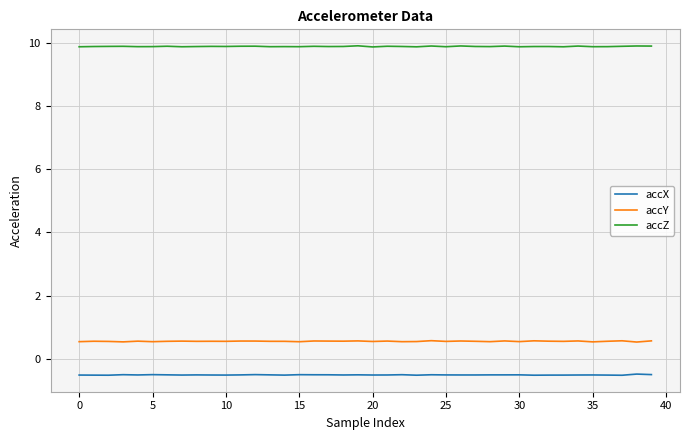

What is the minimum value shown in the chart?

-0.5